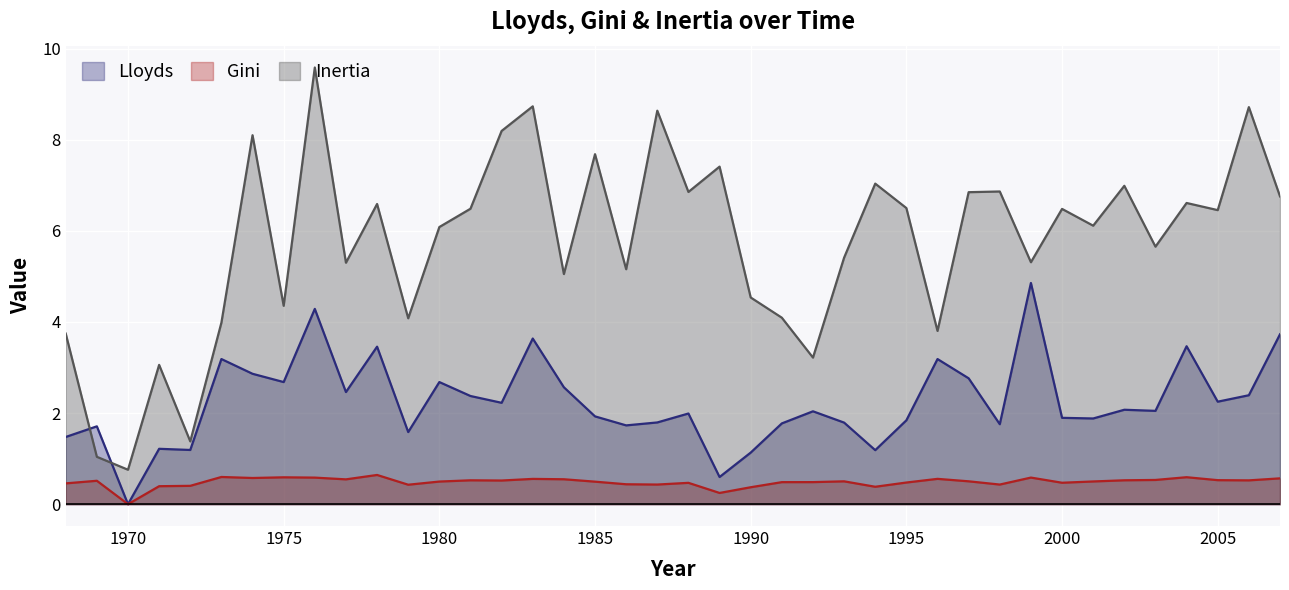

Which category has the highest value in the Inertia series?

1976